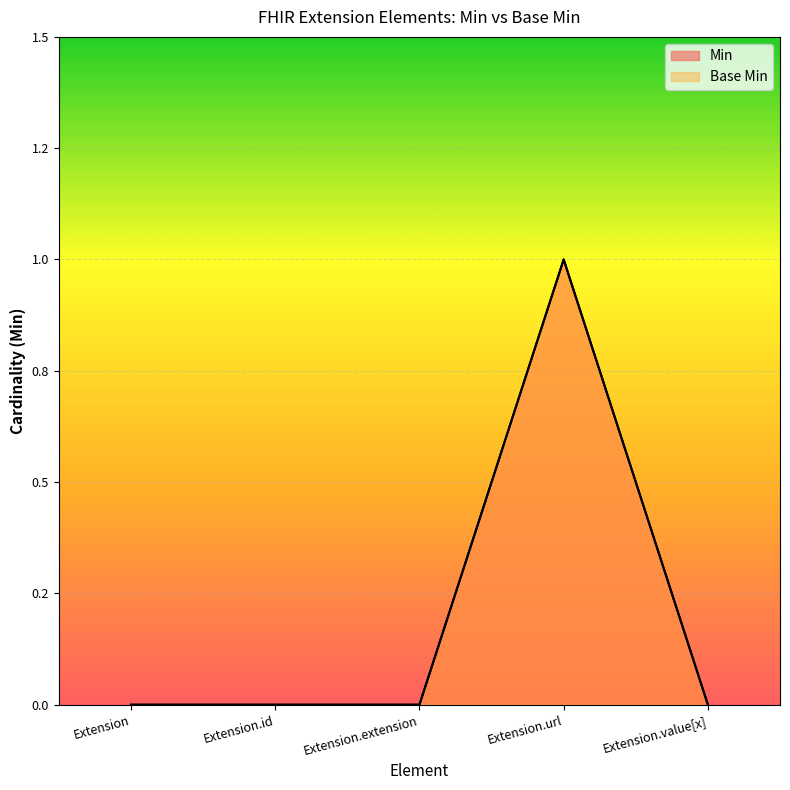

How many series are shown in this chart?

2